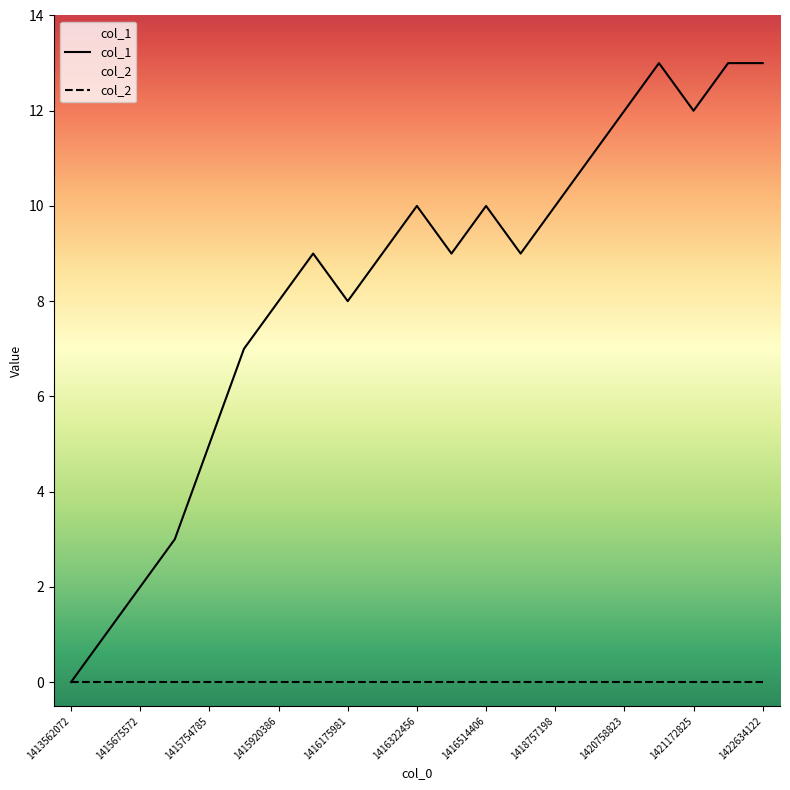

Which series has the largest range (max minus min)?

col_1